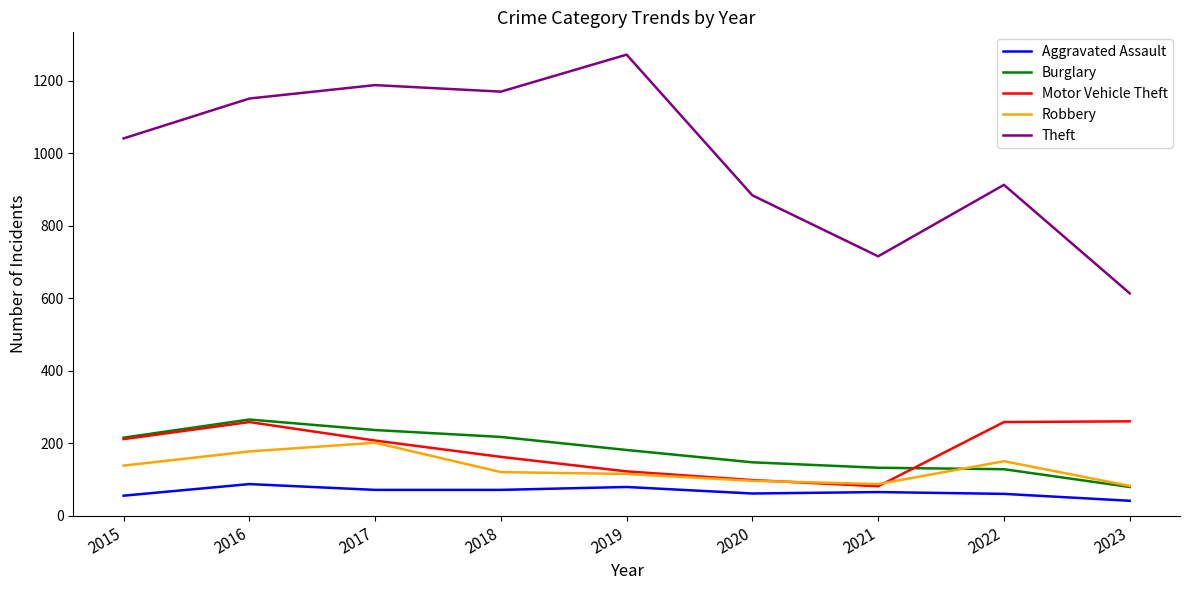

Is it true that Burglary equals 133 at 2021?

True